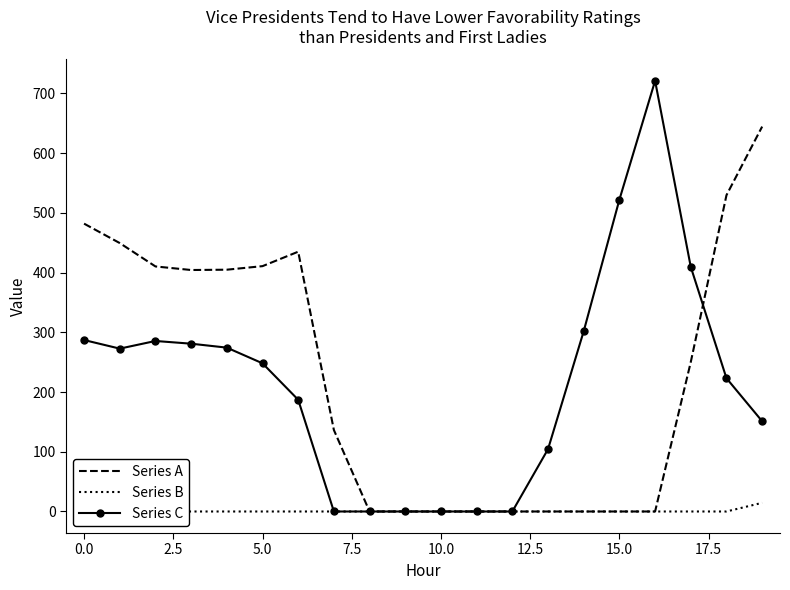

At which label does Series B reach its peak?

19